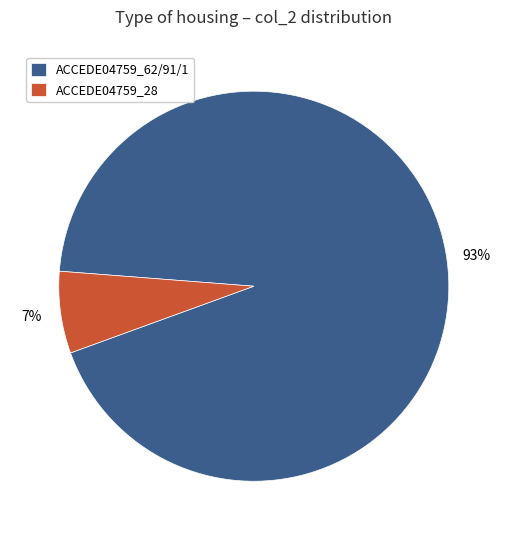

Which slice is the largest?

ACCEDE04759_62/91/1